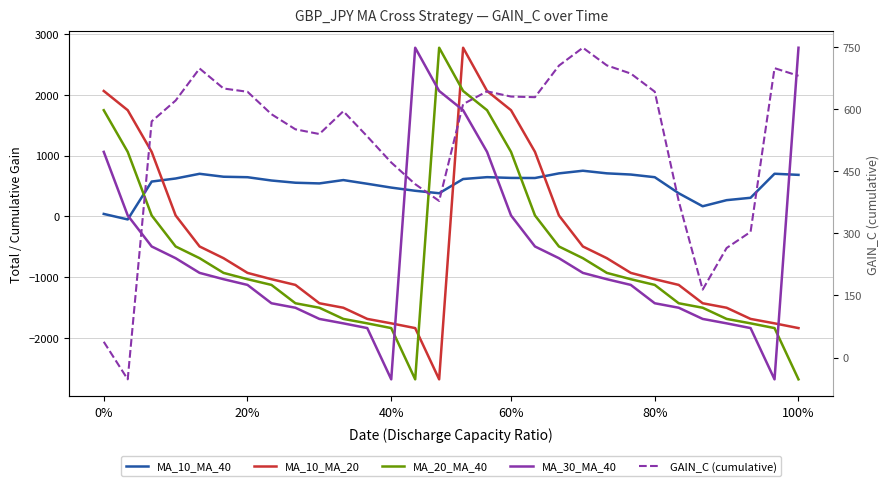

How many categories are shown in the chart?

30